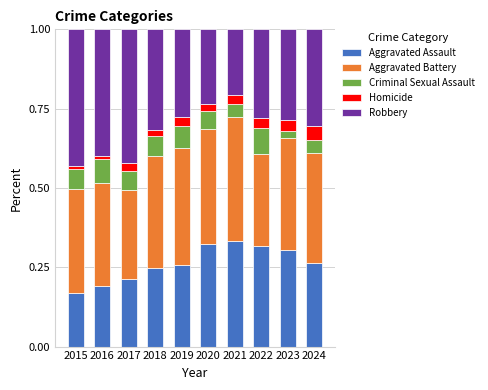

At which label does Aggravated Assault reach its minimum?

2015